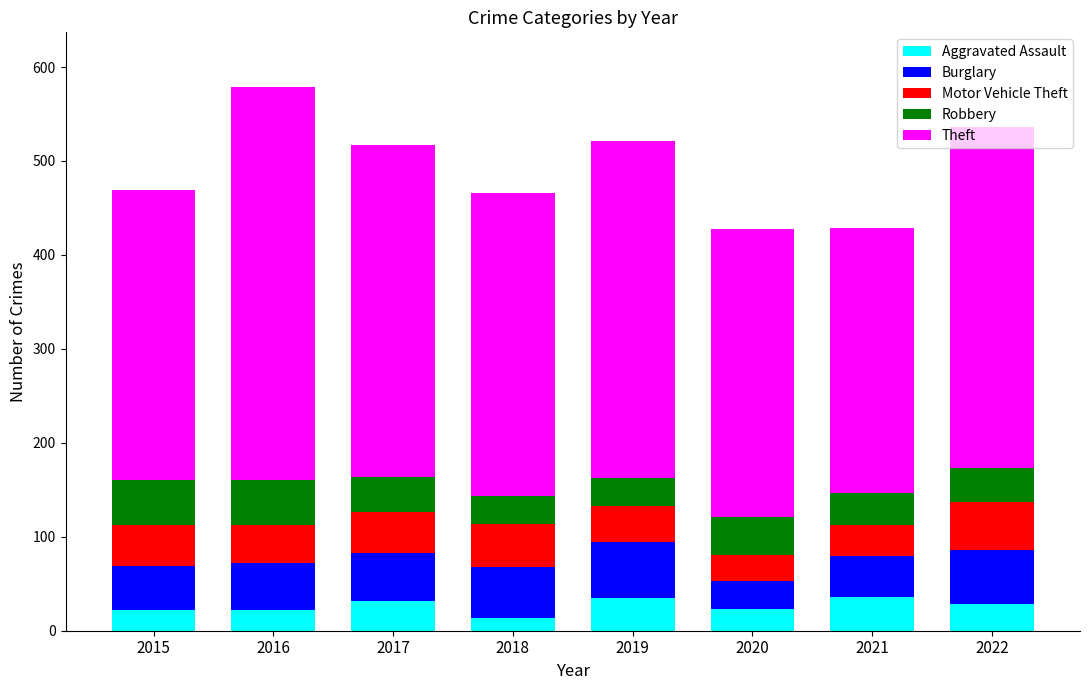

What is the difference between the Aggravated Assault values at 2021 and 2015?

14